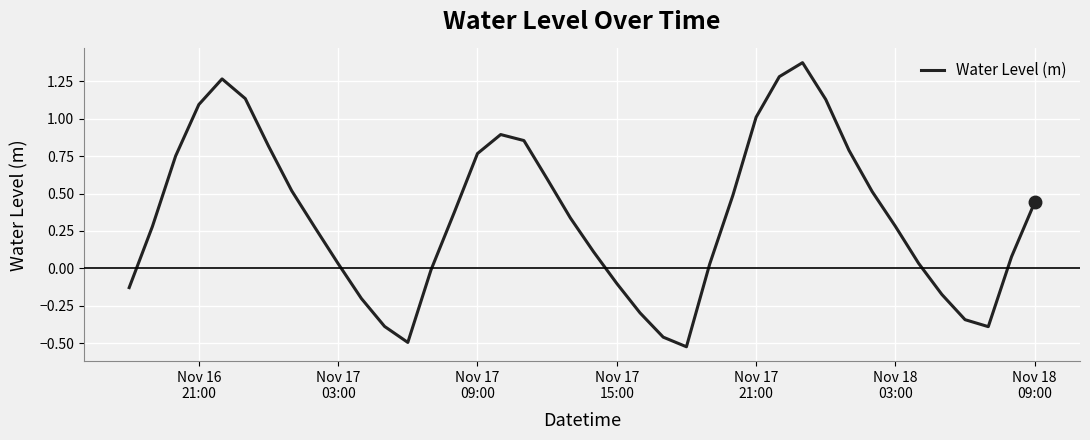

How many interior local valleys (lower than both neighbors) does the data have?

3